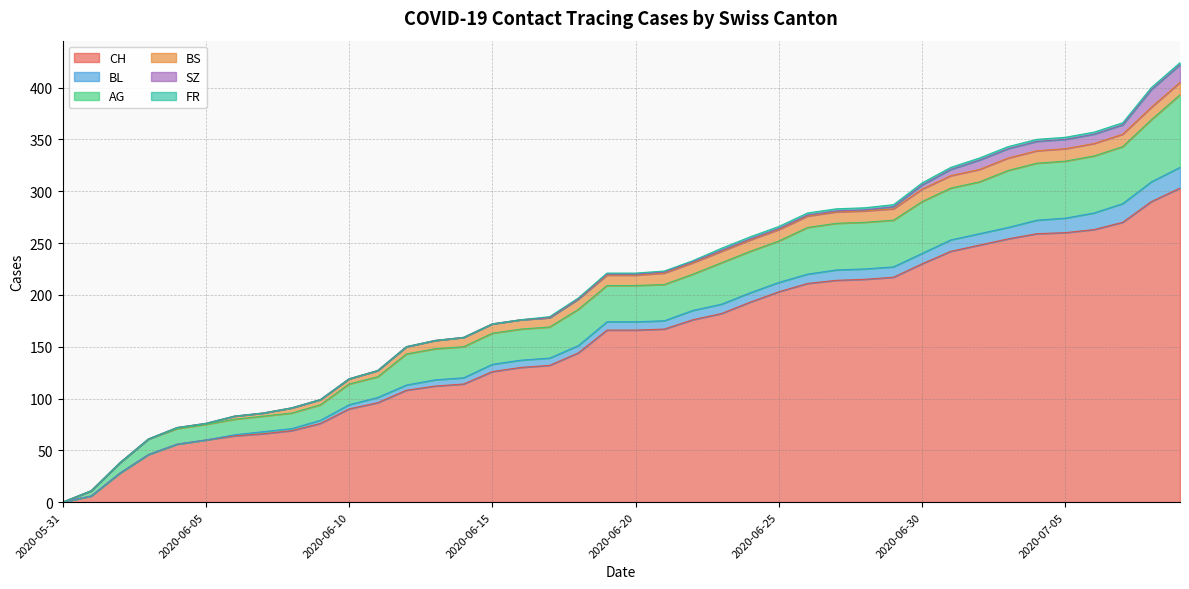

How many FR values are between 0 and 2?

40